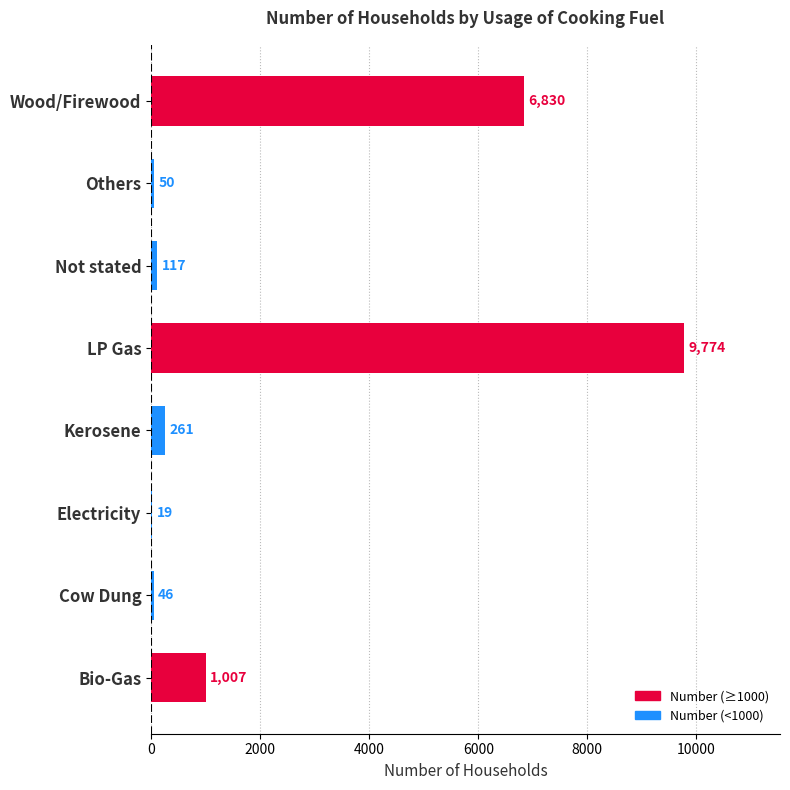

How many data points does each series have?

8